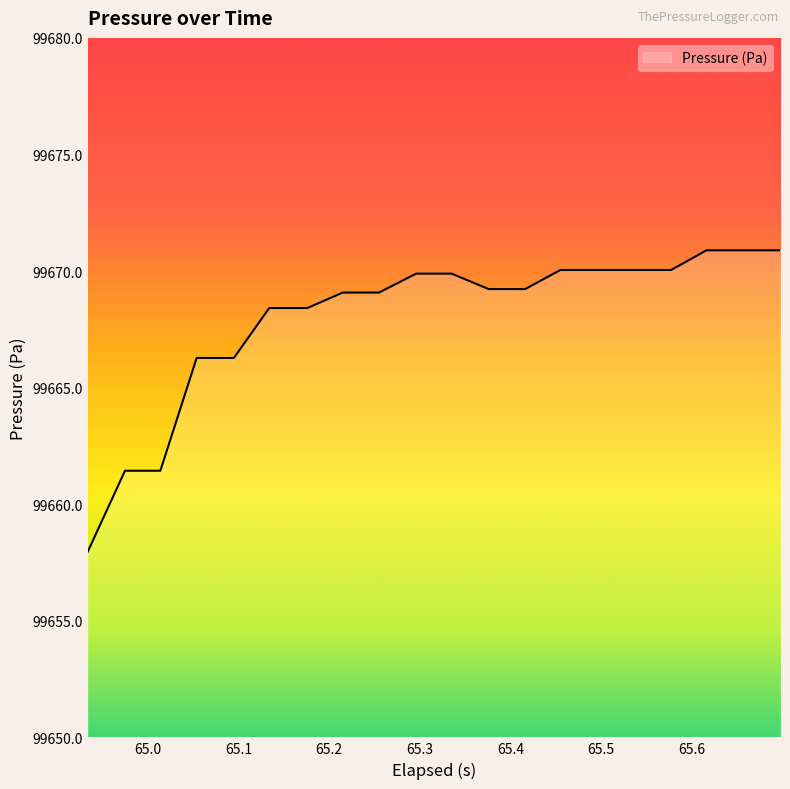

What is the maximum value shown in the chart?

99670.9